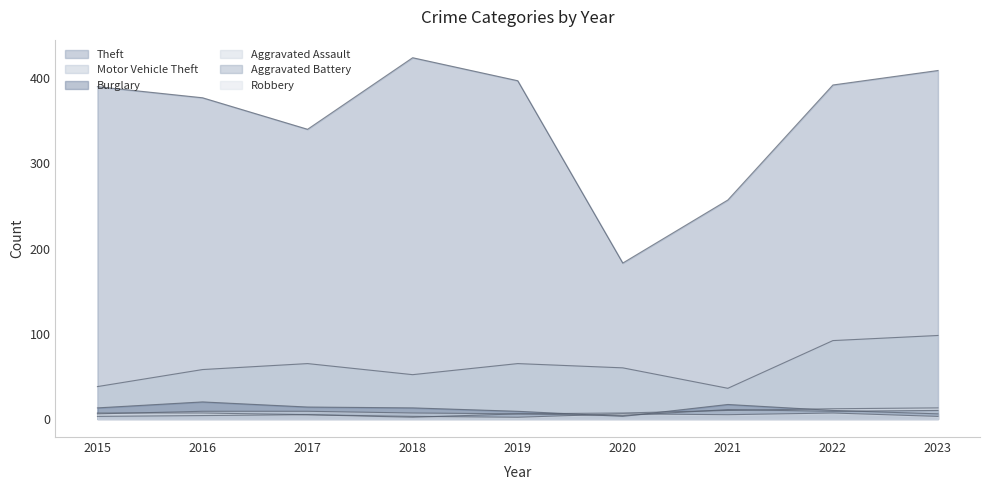

True or false: Burglary and Theft intersect in this chart.

False